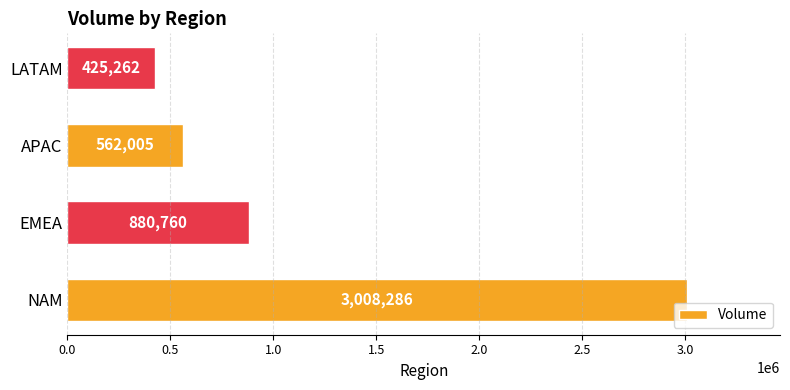

Reading bottom to top, list all the values displayed in this chart.

3008286	880760	562005	425262